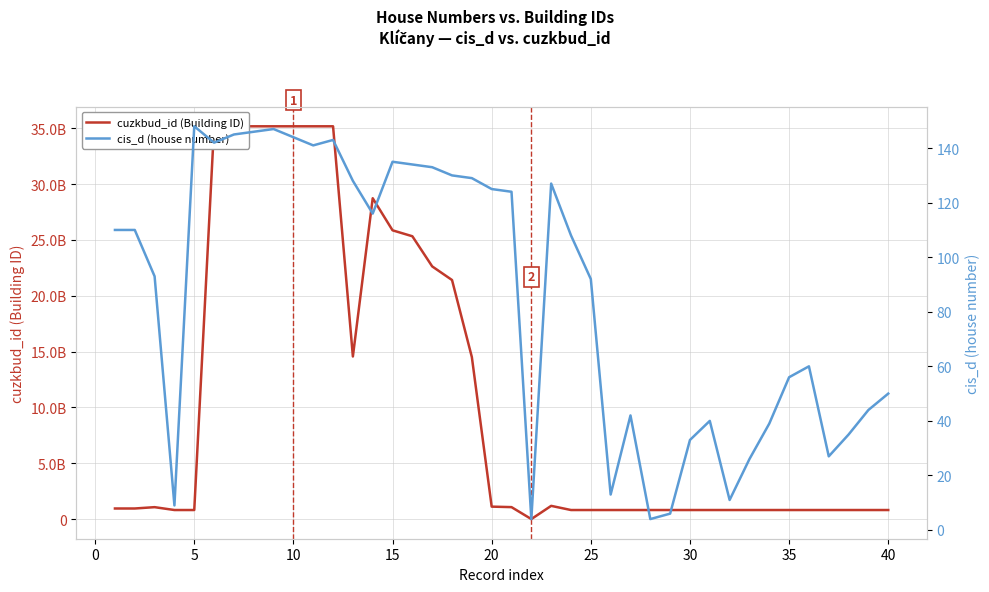

At how many categories does at least one series exceed 17336167623?

12